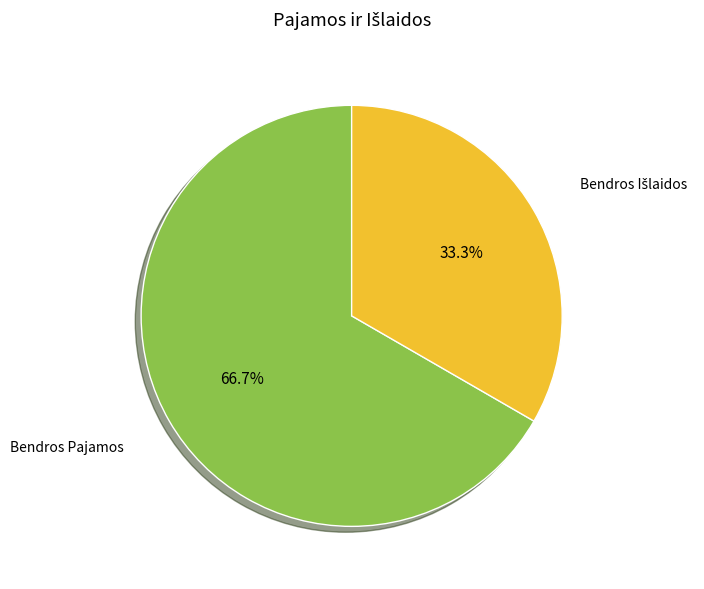

Which slice represents more than half of the pie?

Bendros Pajamos